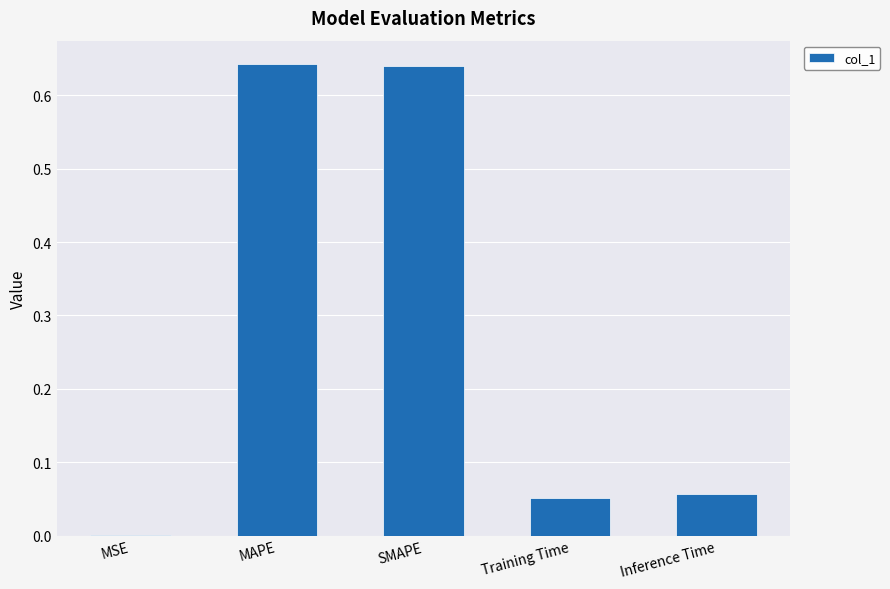

What is the change in value from MAPE to Training Time?

-0.6